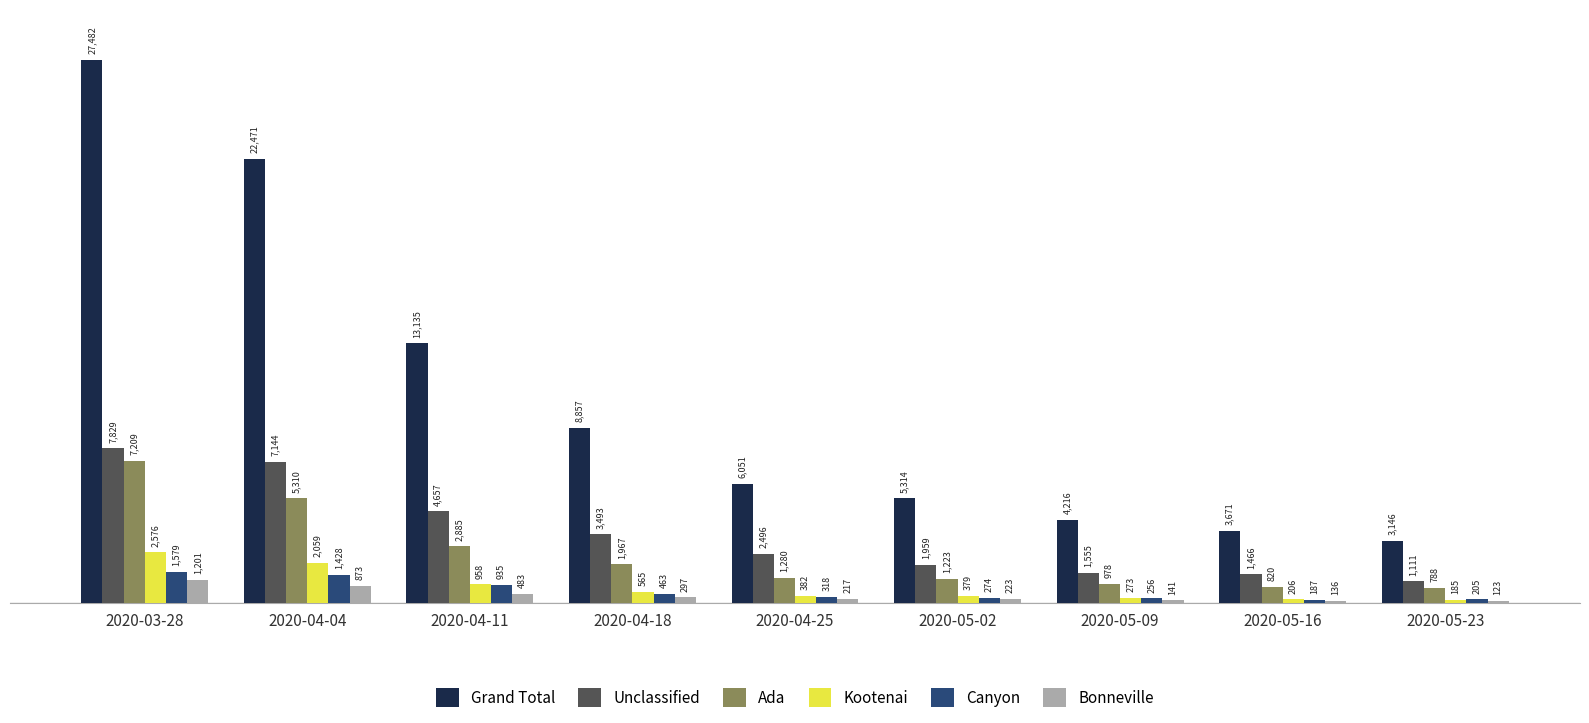

What is the difference between the maximum and minimum values in the Ada series?

6421